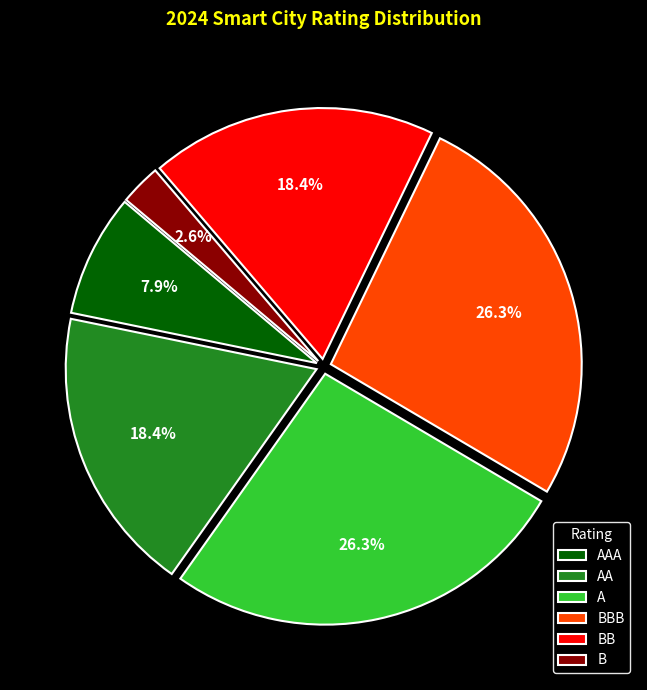

To the nearest percent, what percentage of the pie is BB?

18%